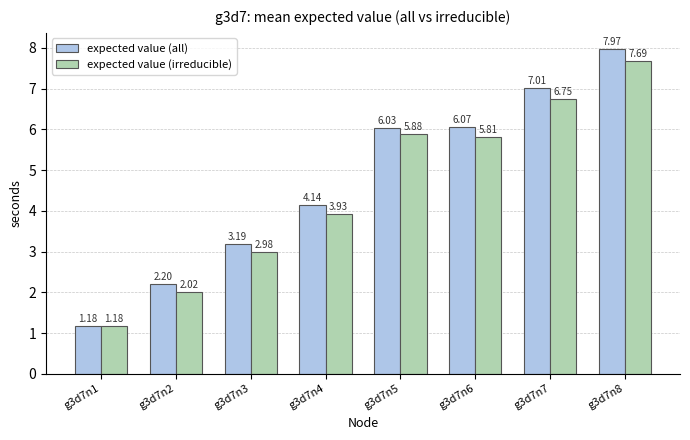

What is the highest value of the expected value (all) series?

8.0